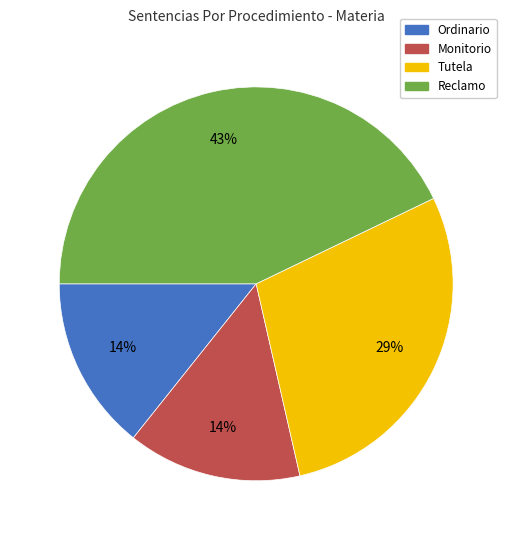

What percentage is the Tutela slice, to the nearest percent?

29%